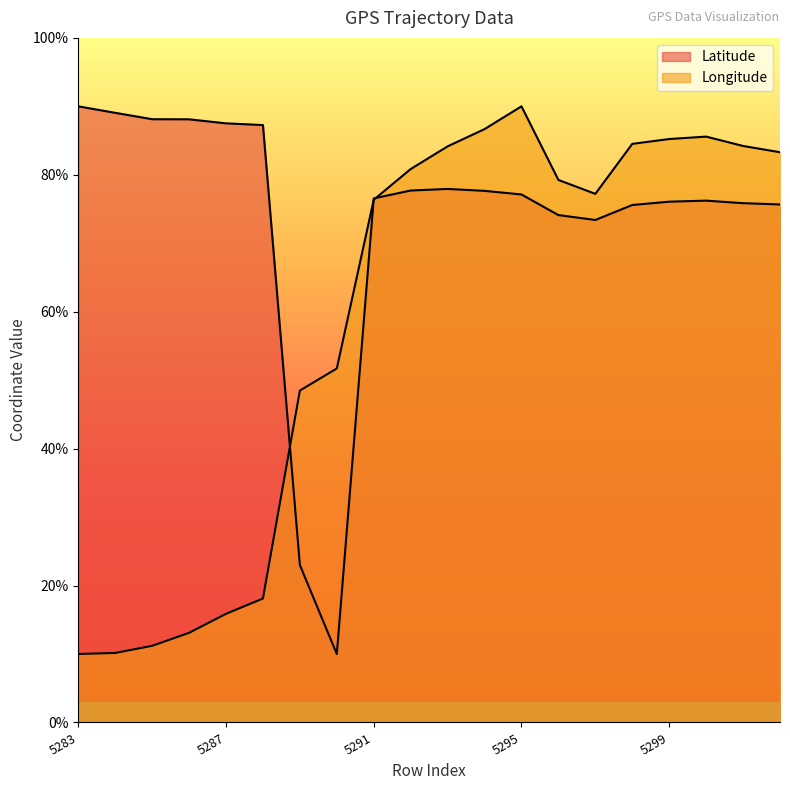

Is the value of Longitude at 5291 greater than the value of Latitude at 5291?

No